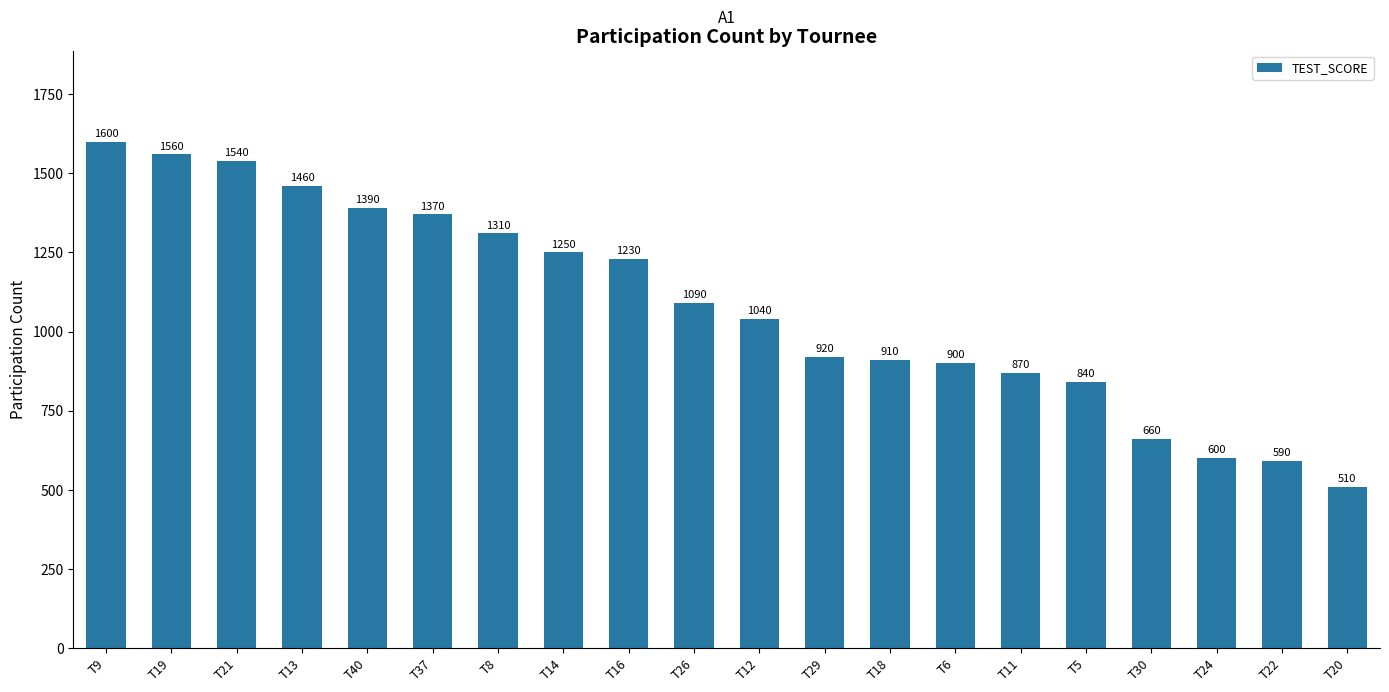

Is it true that the value at T9 is 2617?

False